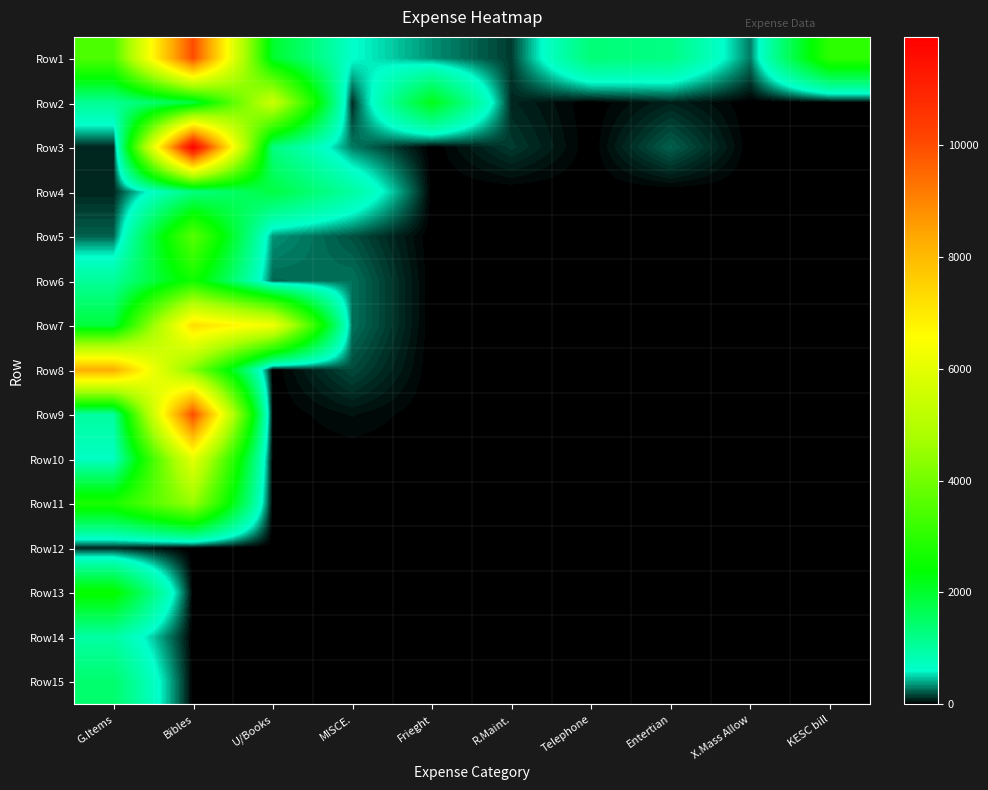

Count the number of data series in this chart.

15